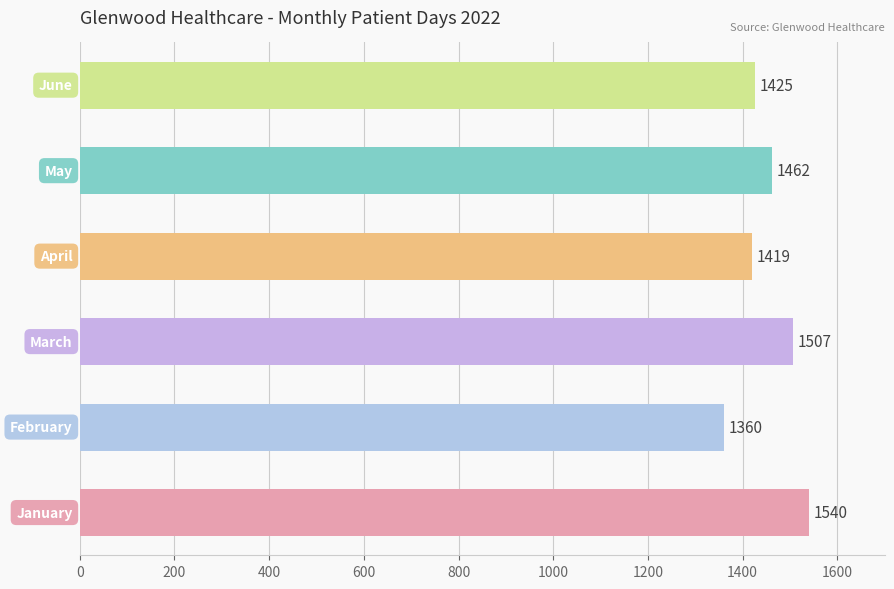

What is the maximum value shown in the chart?

1540